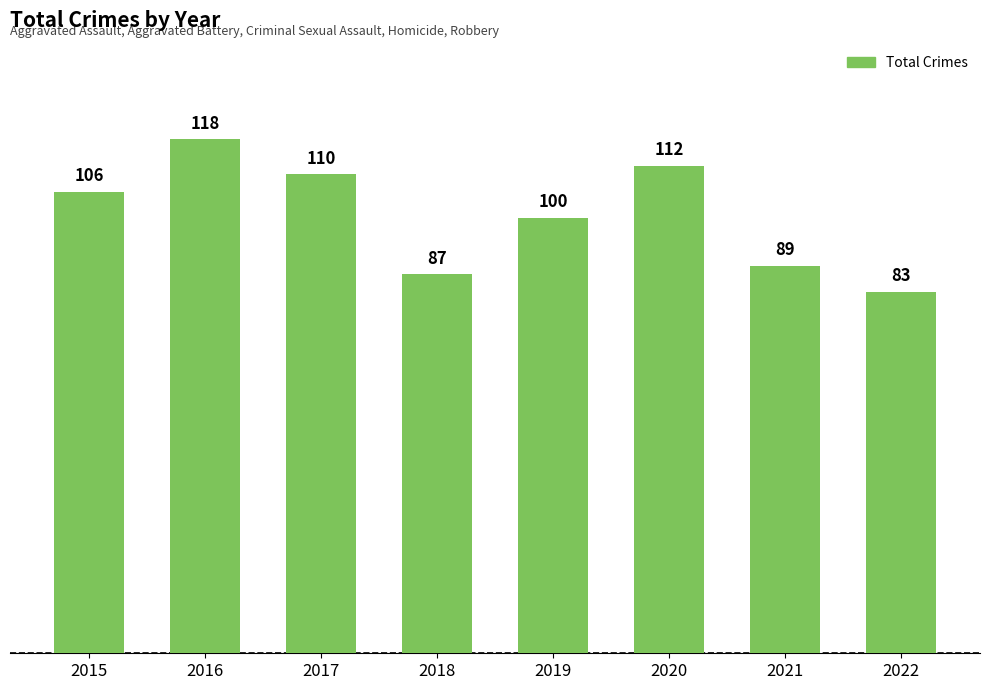

Between 2022 and 2021, which is larger?

2021